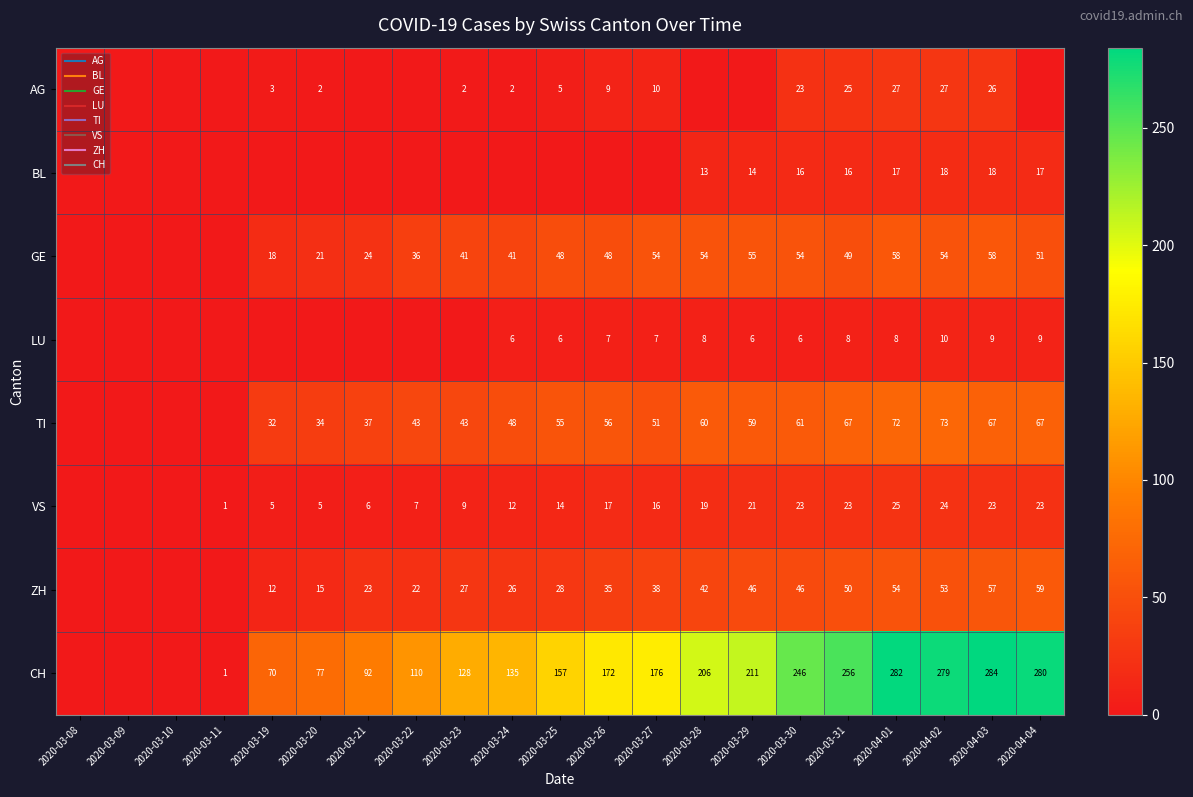

What is the difference between the second highest and second lowest values in the TI series?

72